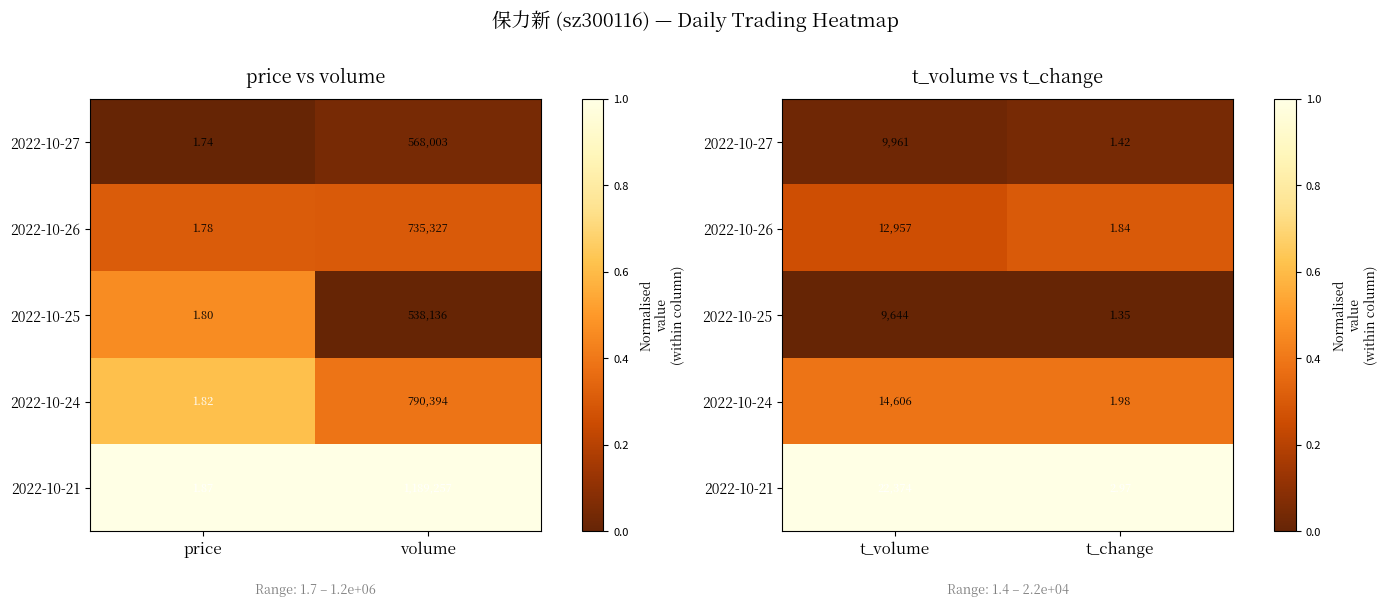

List the labels in order of 2022-10-27 value, largest first.

t_change, t_volume